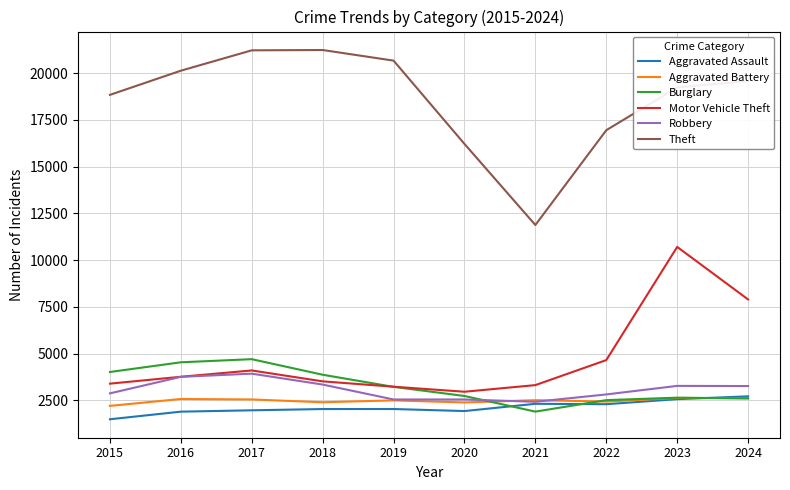

What is the total value across all series at 2022?

31630